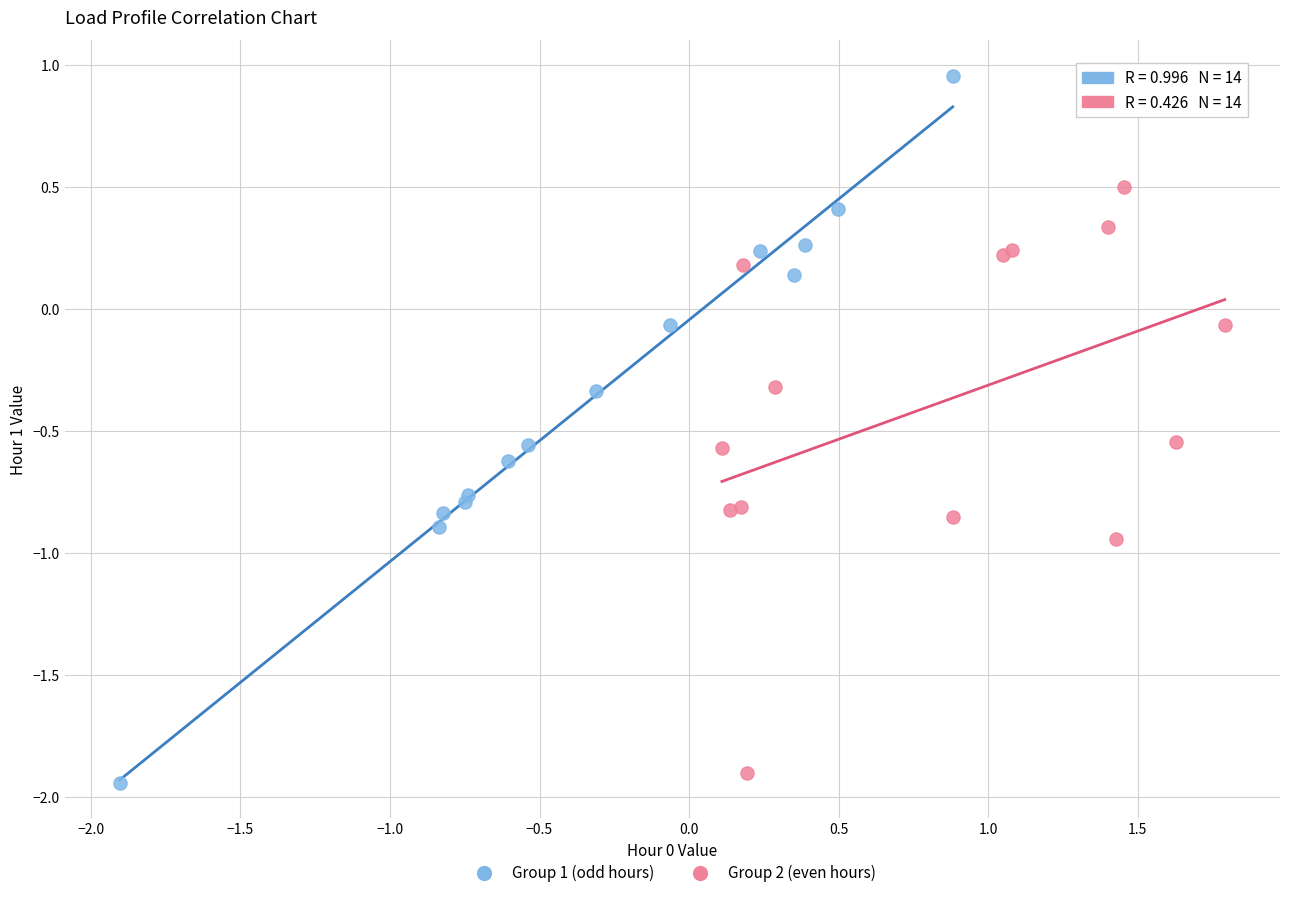

Which series has the widest spread of Y values?

Group 1 (odd hours)